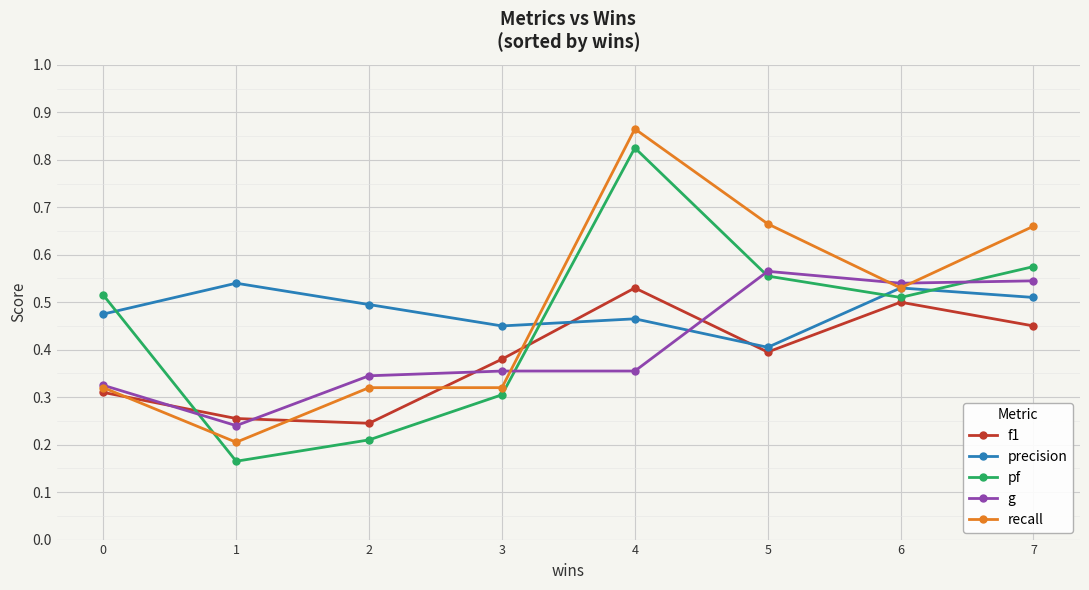

The value of f1 at 3 is 0.6. True or false?

False